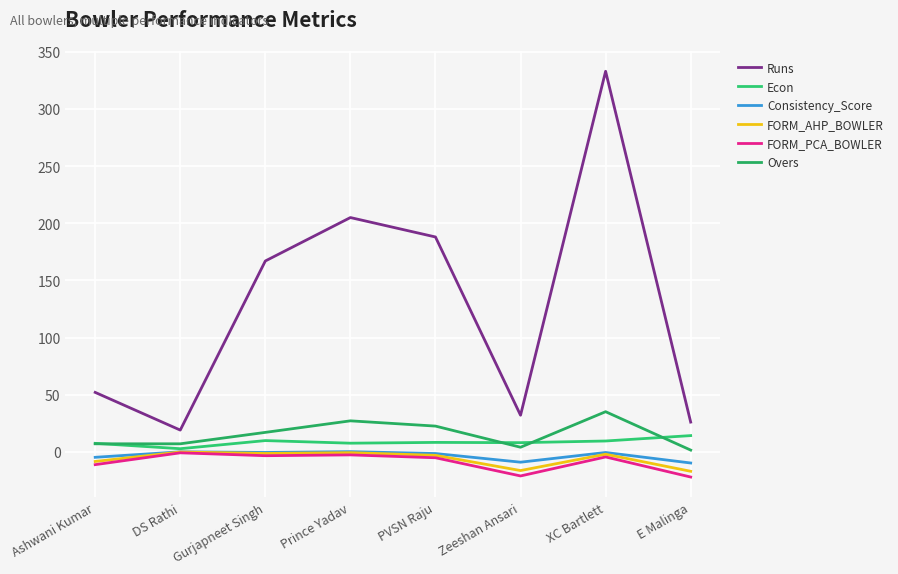

In Econ, how many points are lower than both neighbors (excluding endpoints)?

3